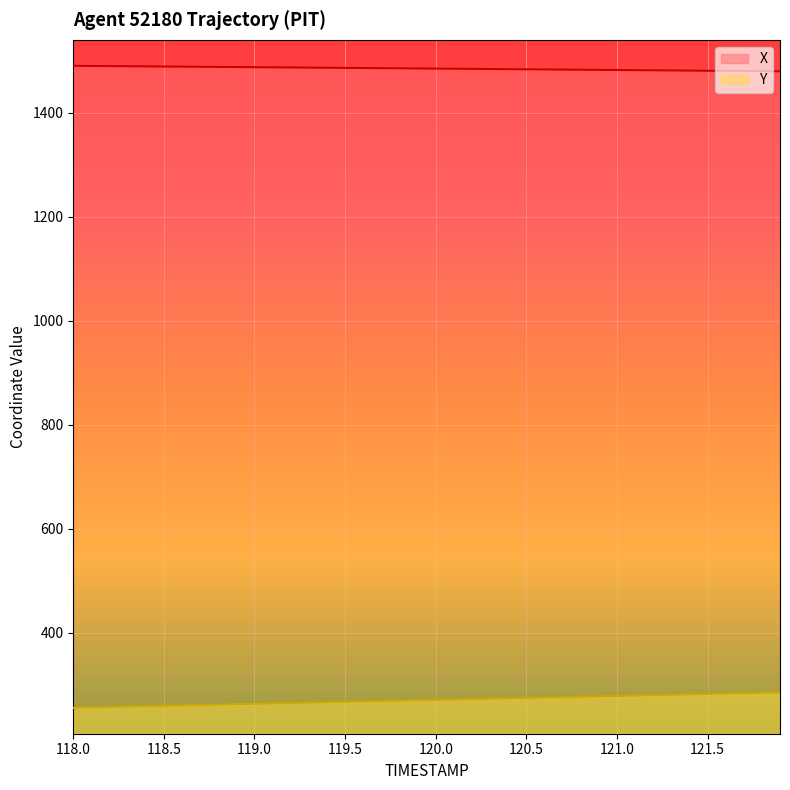

What value does the X series have at 121.5?

1481.3